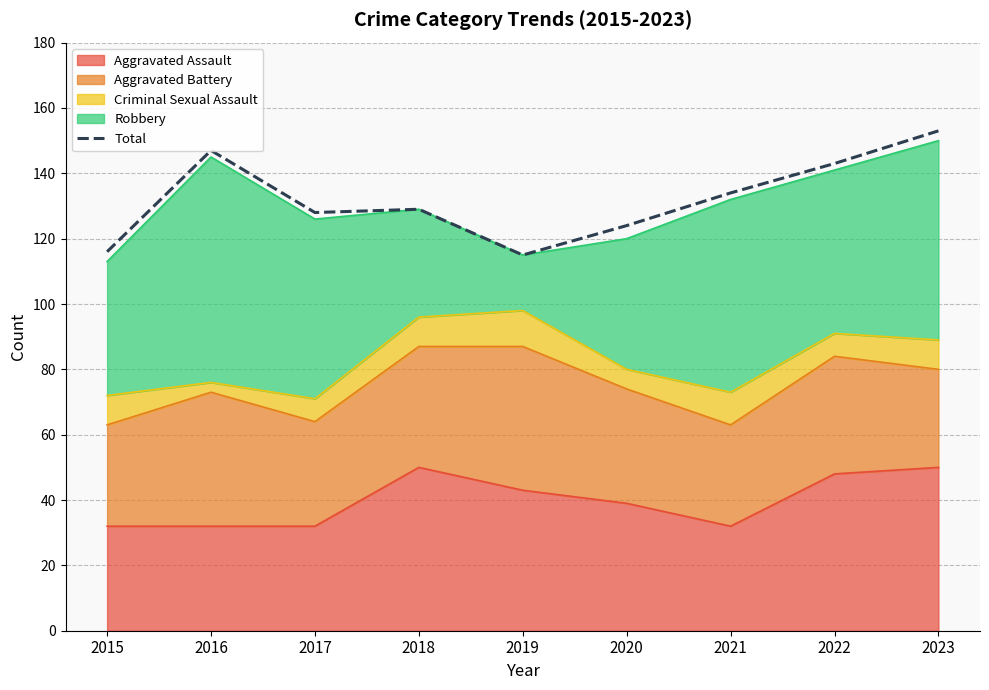

Rank the categories by value from lowest to highest.

2019, 2015, 2020, 2017, 2018, 2021, 2022, 2016, 2023